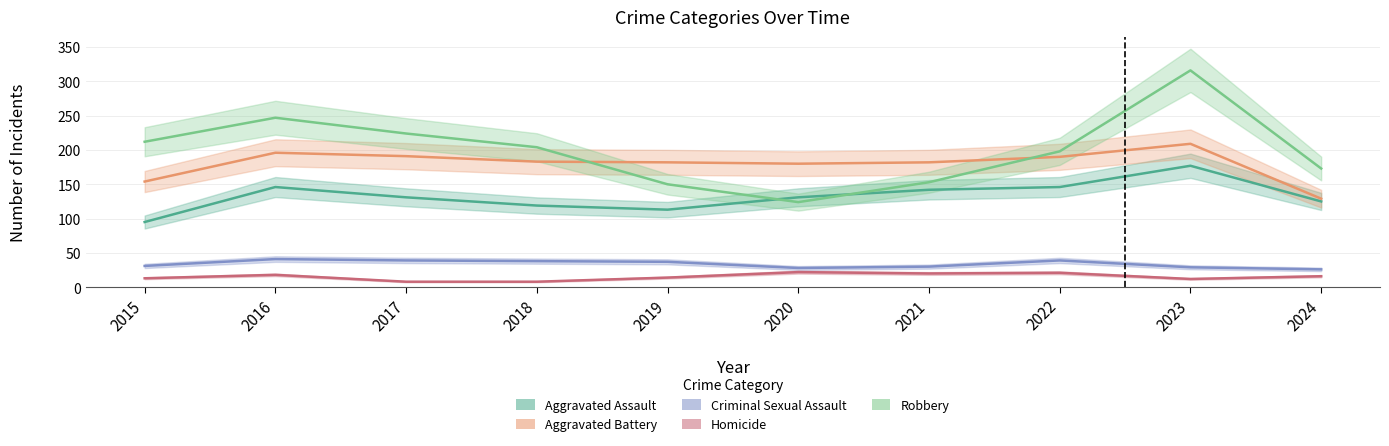

Reading left to right, transcribe all the data shown in this chart.

Aggravated Assault: 2015=95	2016=146	2017=131	2018=119	2019=113	2020=131	2021=142	2022=146	2023=177	2024=125
Aggravated Battery: 2015=154	2016=196	2017=191	2018=183	2019=182	2020=180	2021=182	2022=190	2023=209	2024=129
Criminal Sexual Assault: 2015=31	2016=41	2017=39	2018=38	2019=37	2020=28	2021=30	2022=39	2023=29	2024=26
Homicide: 2015=13	2016=18	2017=8	2018=8	2019=14	2020=22	2021=20	2022=21	2023=12	2024=16
Robbery: 2015=212	2016=247	2017=224	2018=204	2019=150	2020=124	2021=153	2022=198	2023=316	2024=173